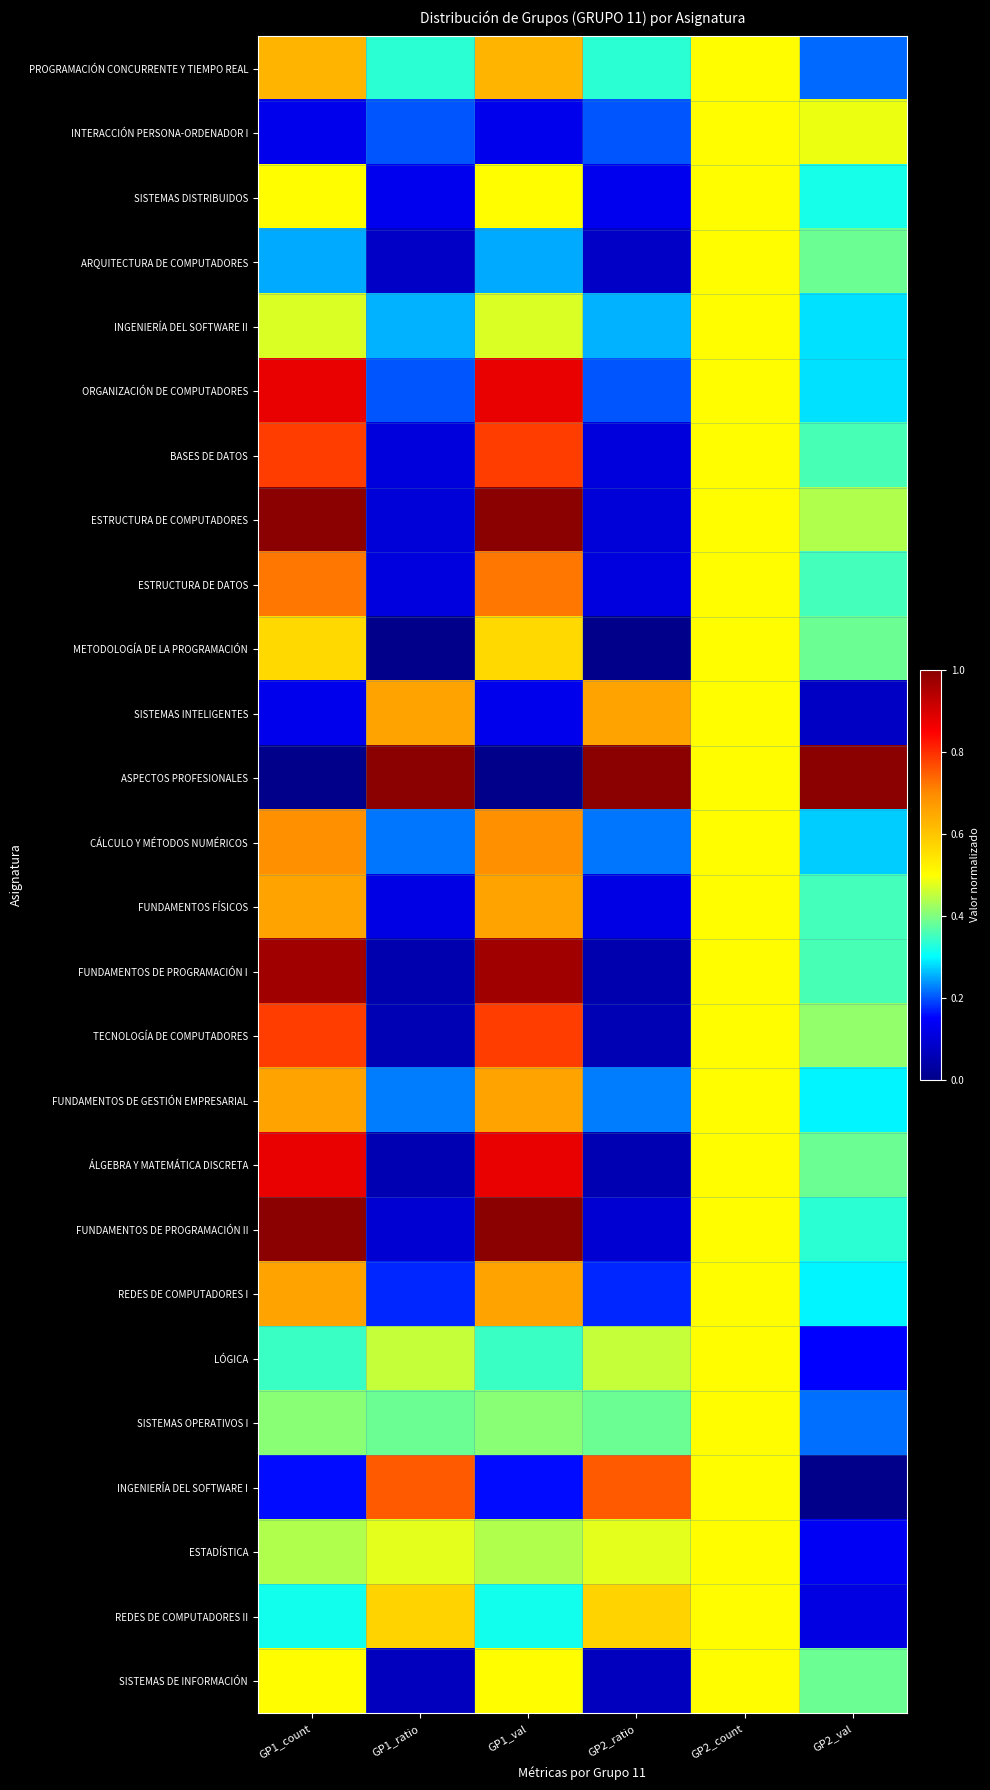

Which series changed the most between GP1_count and GP1_ratio?

ASPECTOS PROFESIONALES